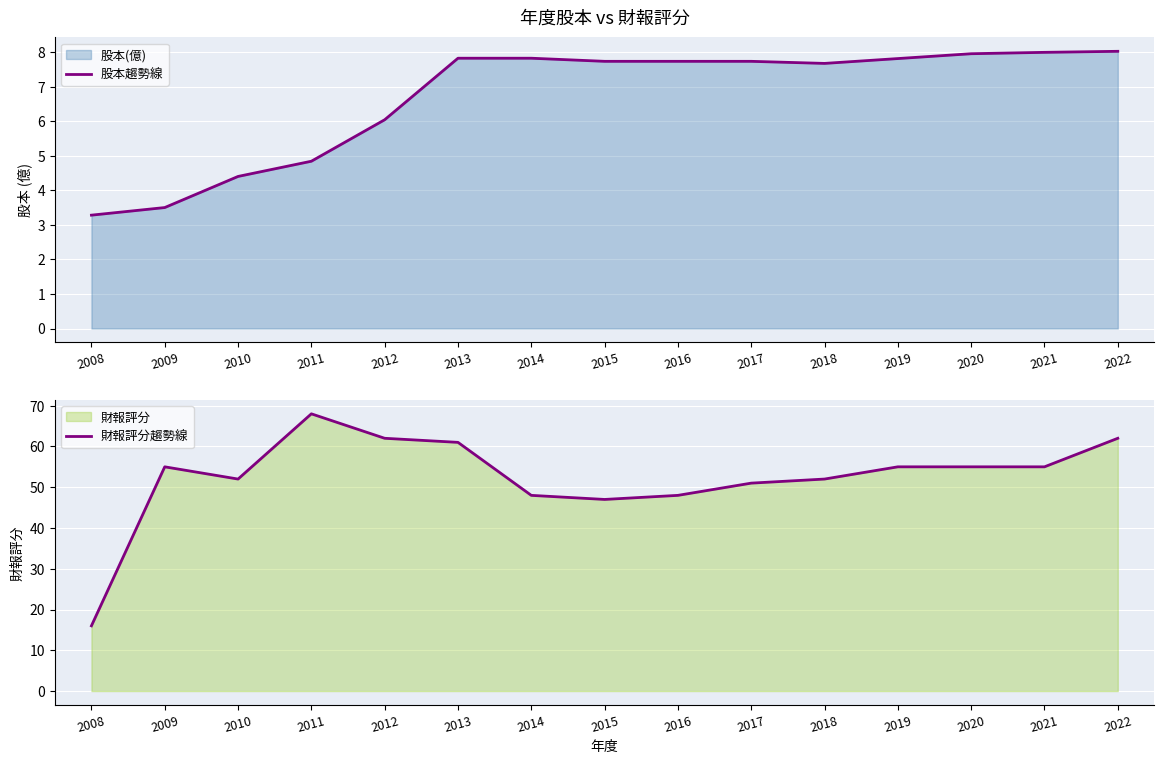

What is the value of the 股本趨勢線 point at the 11th from the left?

7.7